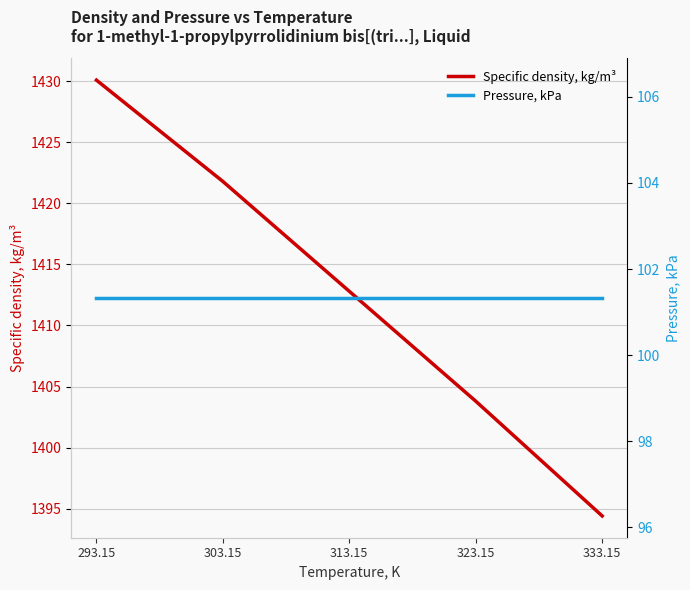

At which label does Specific density, kg/m³ first exceed 1412?

293.15